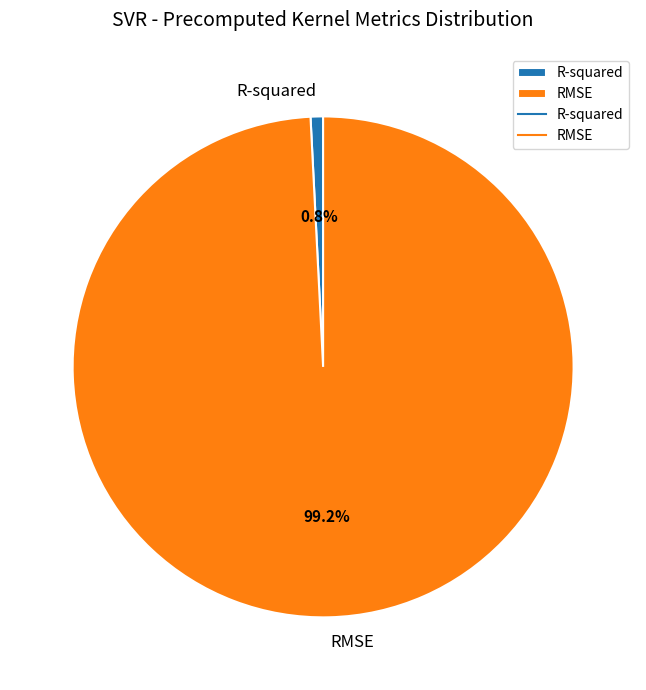

True or false: R-squared accounts for 13% of the total.

False